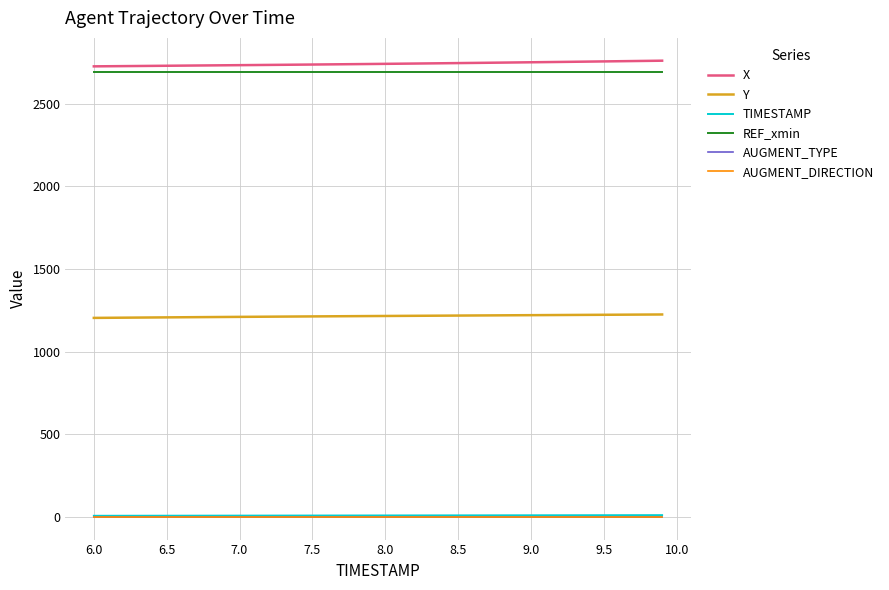

True or false: TIMESTAMP and X intersect in this chart.

False